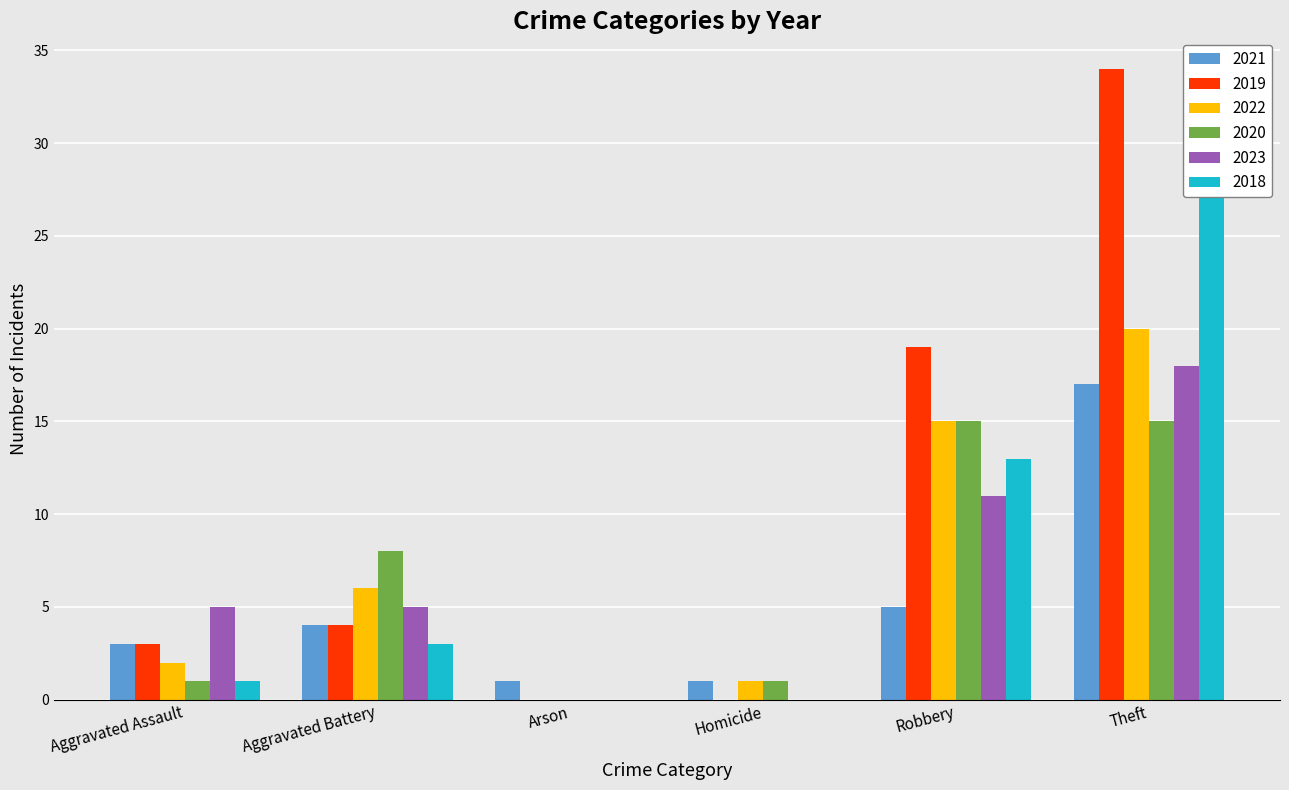

What is the sum of all 2020 values?

40